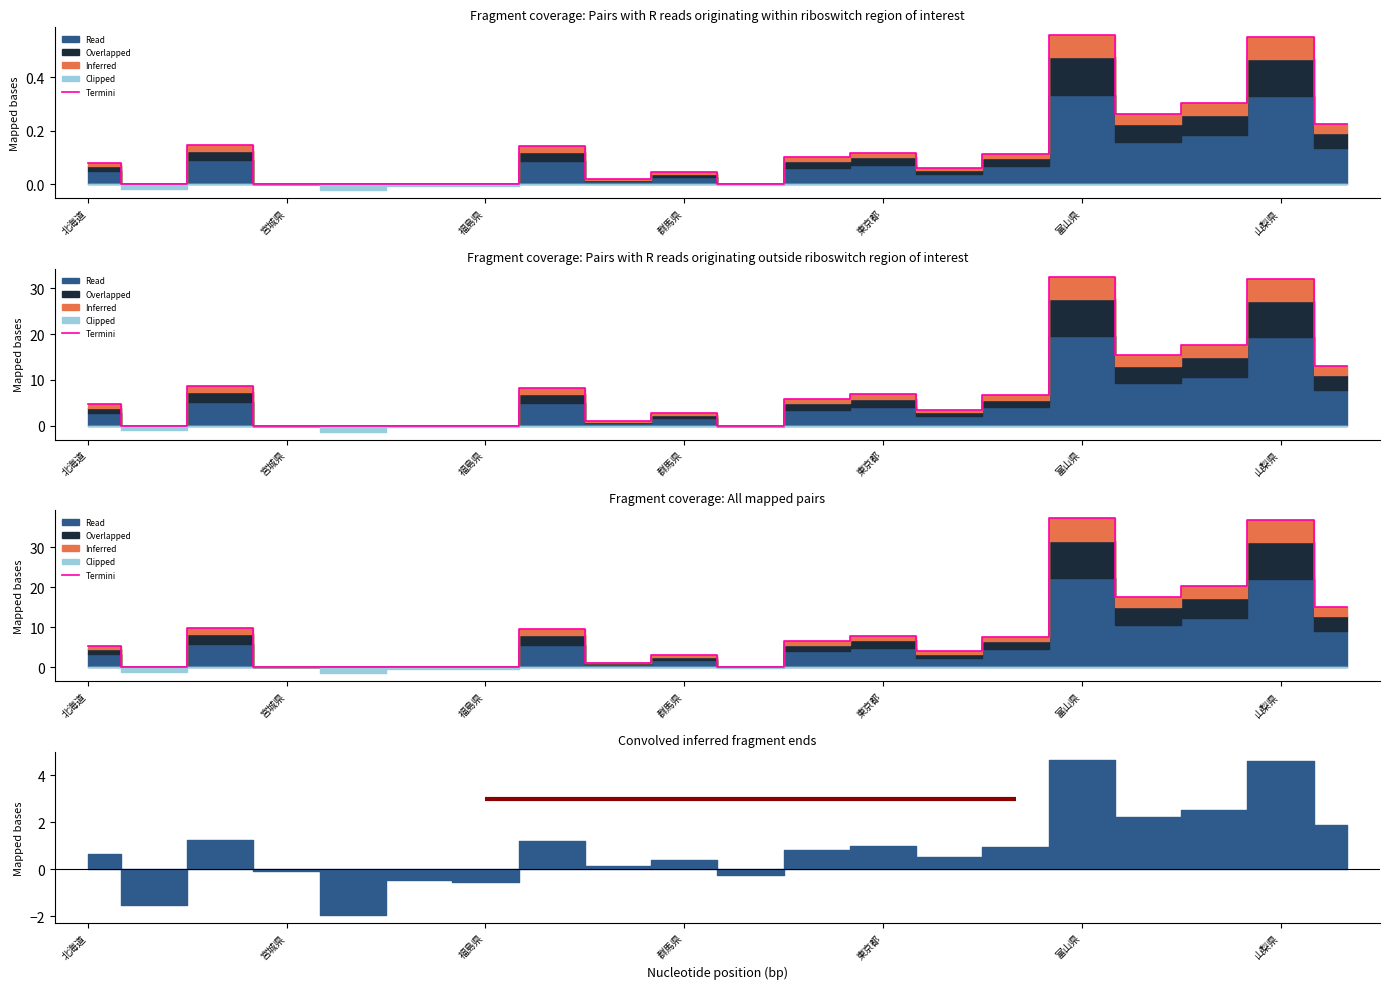

What is the ratio of the value at 東京都 to the value at 山梨県?

0.2